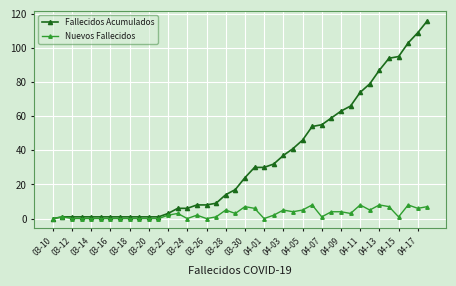

List the series in order of their overall mean, highest first.

Fallecidos Acumulados, Nuevos Fallecidos